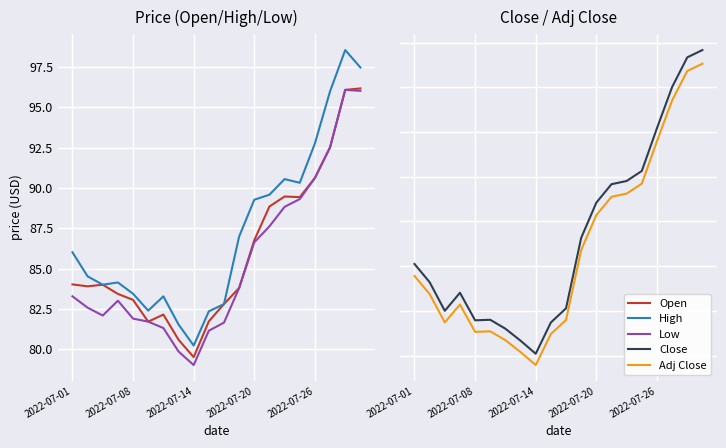

What are all the series names shown in the legend?

Open, High, Low, Close, Adj Close